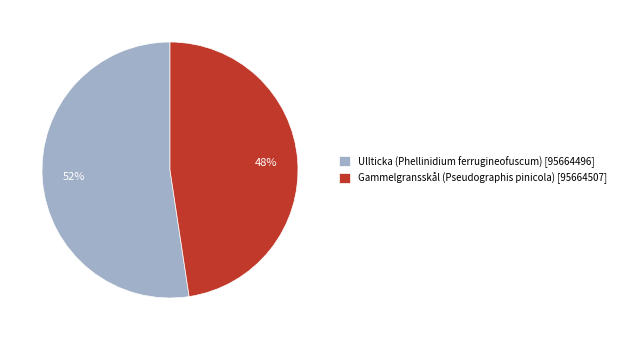

Which slice is the smallest?

Gammelgransskål (Pseudographis pinicola)